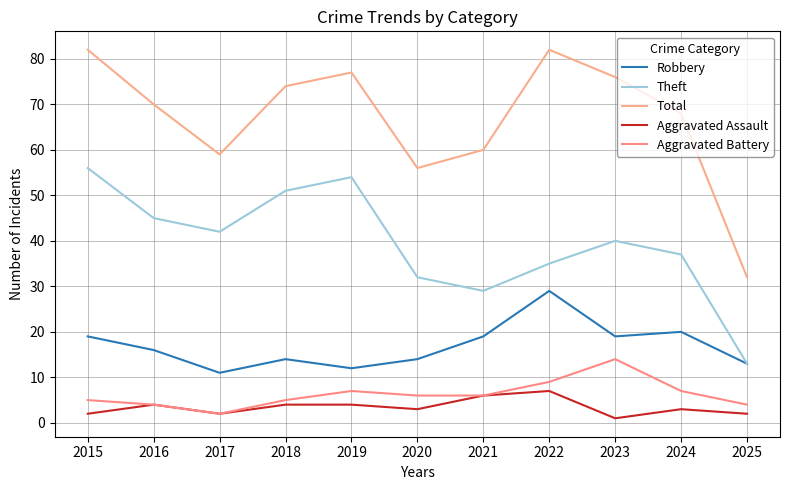

At how many categories does at least one series exceed 35?

10